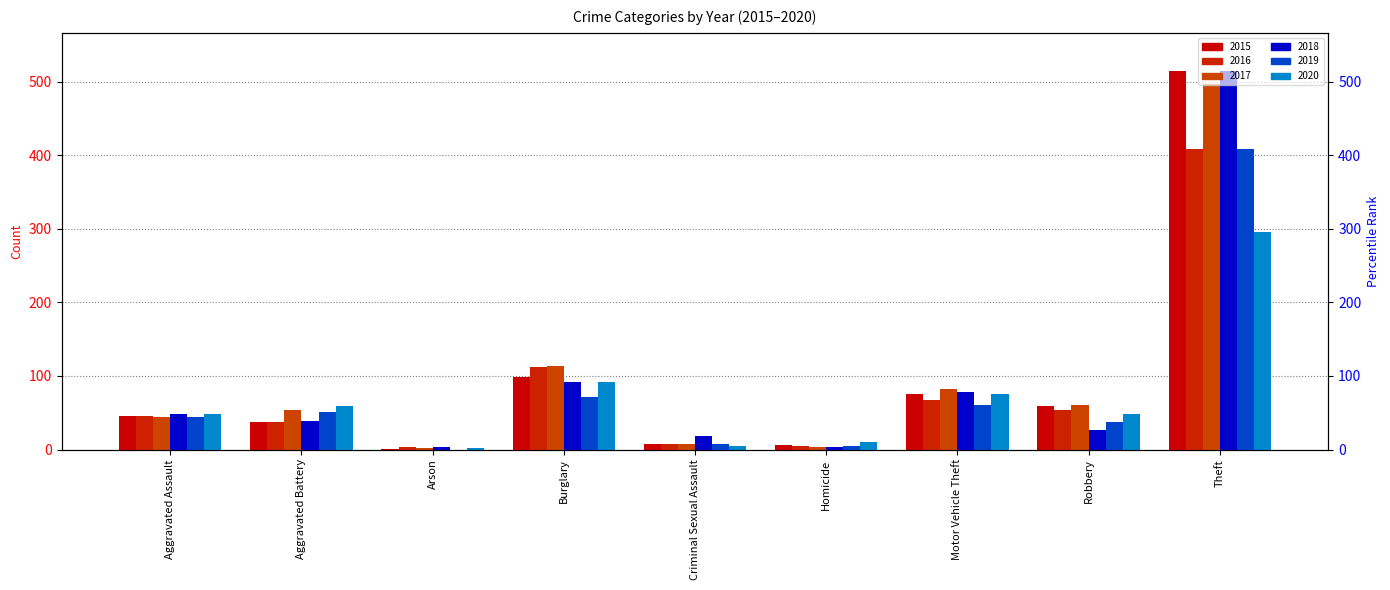

What is the spread (max minus min) of values at Criminal Sexual Assault?

13